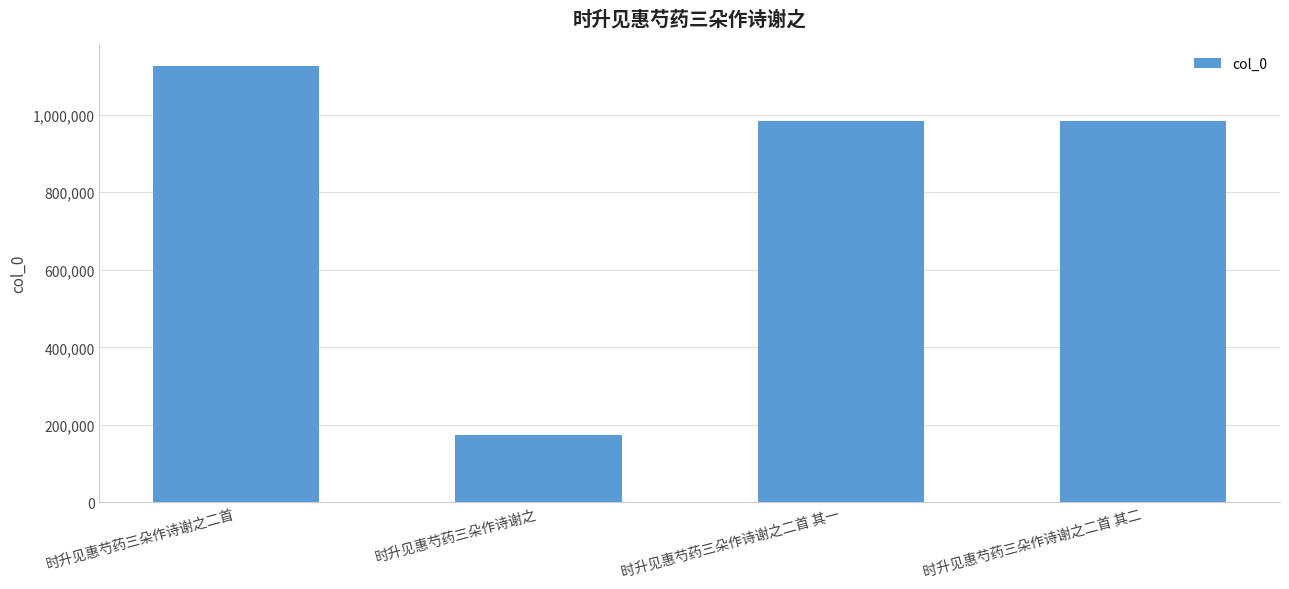

Which category has the highest value across all series?

时升见惠芍药三朵作诗谢之二首